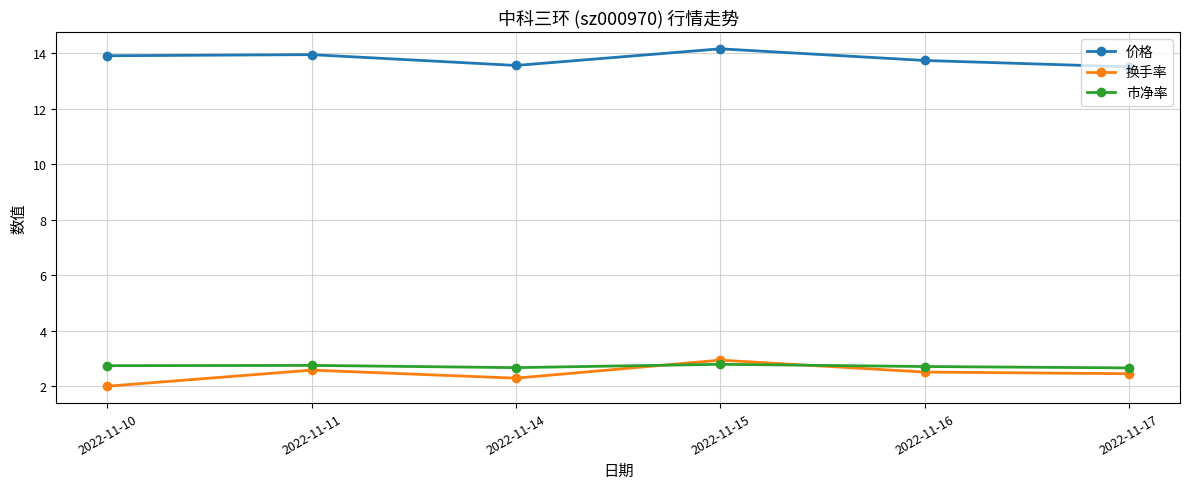

What is the value of the 换手率 point at the 4th from the left?

2.9